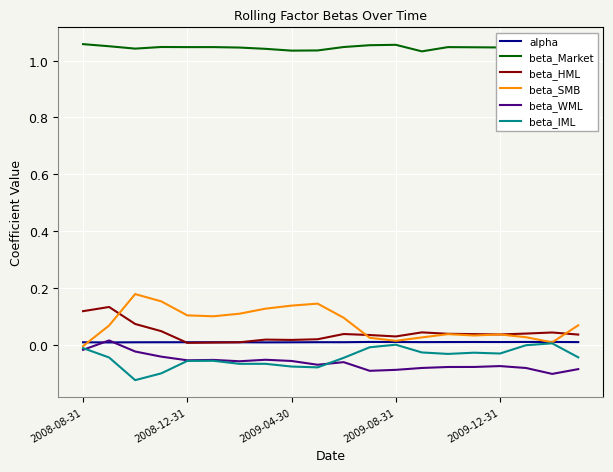

True or false: beta_IML and beta_Market cross at least once.

False